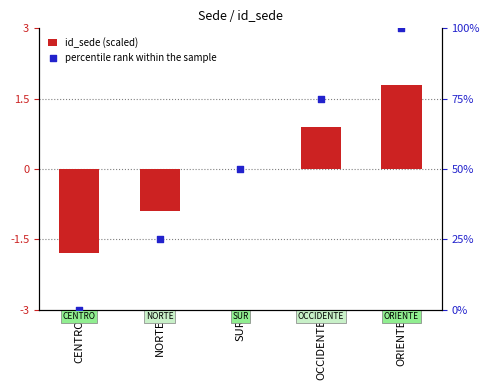

Which series reaches the minimum Y coordinate?

id_sede (scaled)